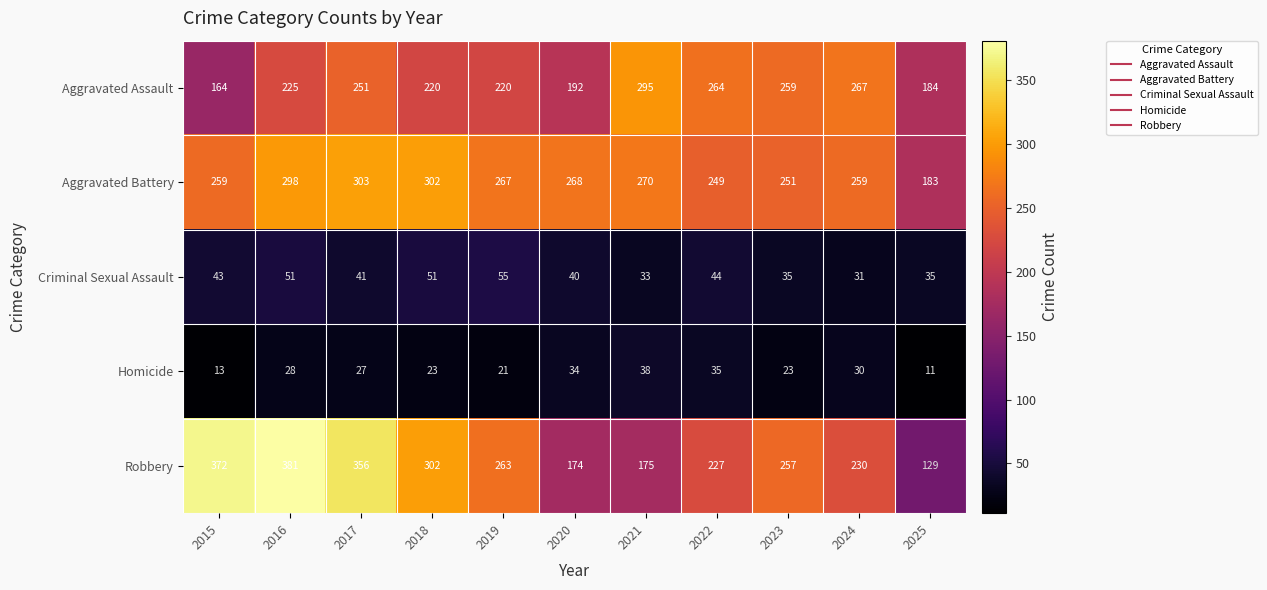

What is the average value of the Aggravated Assault series?

231